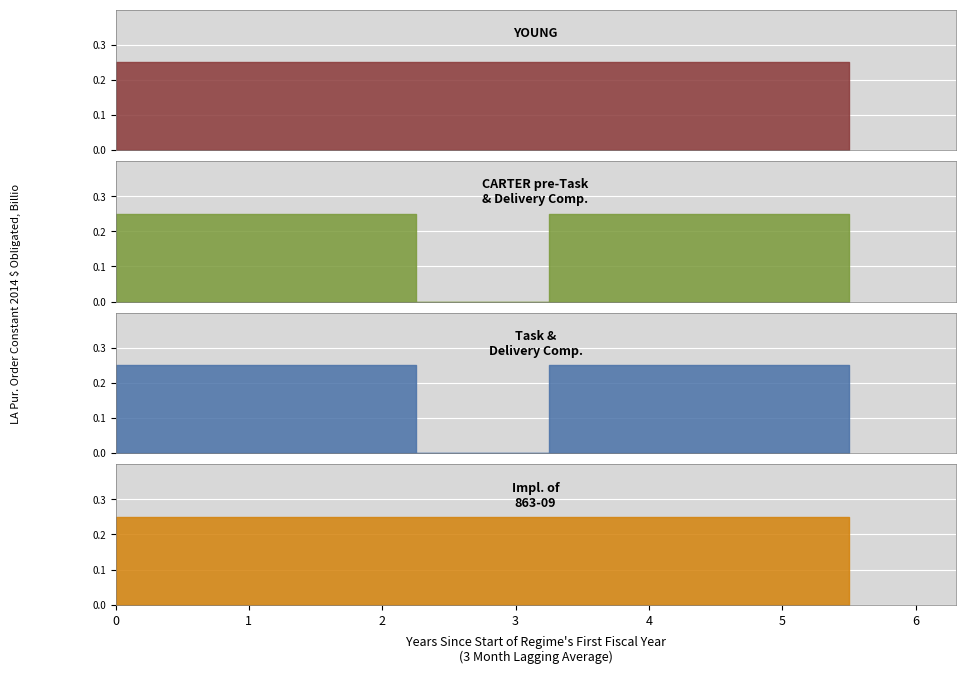

True or false: Impl. of
863-09 has more than 0 interior local peaks.

False